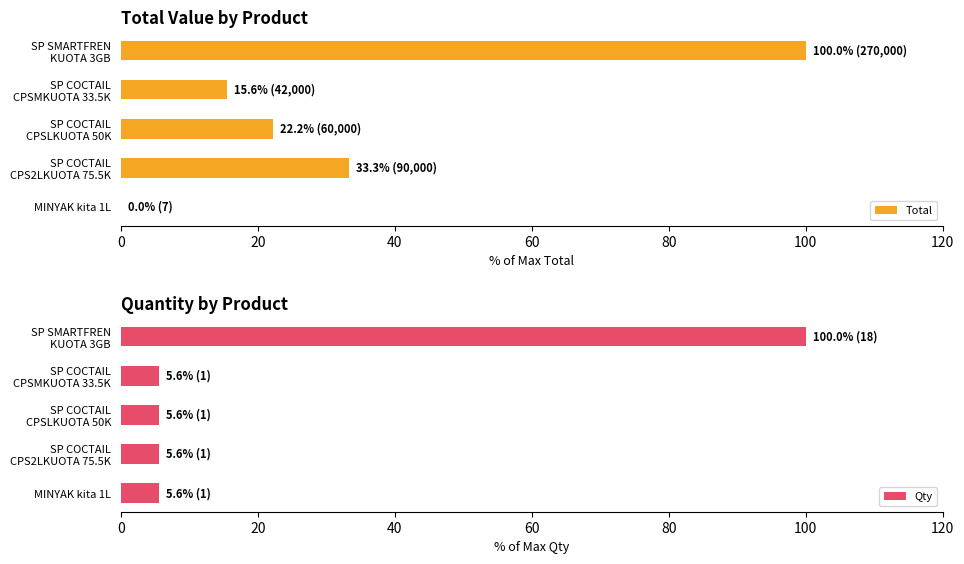

What is the approximate value of Total at 60?

33.3